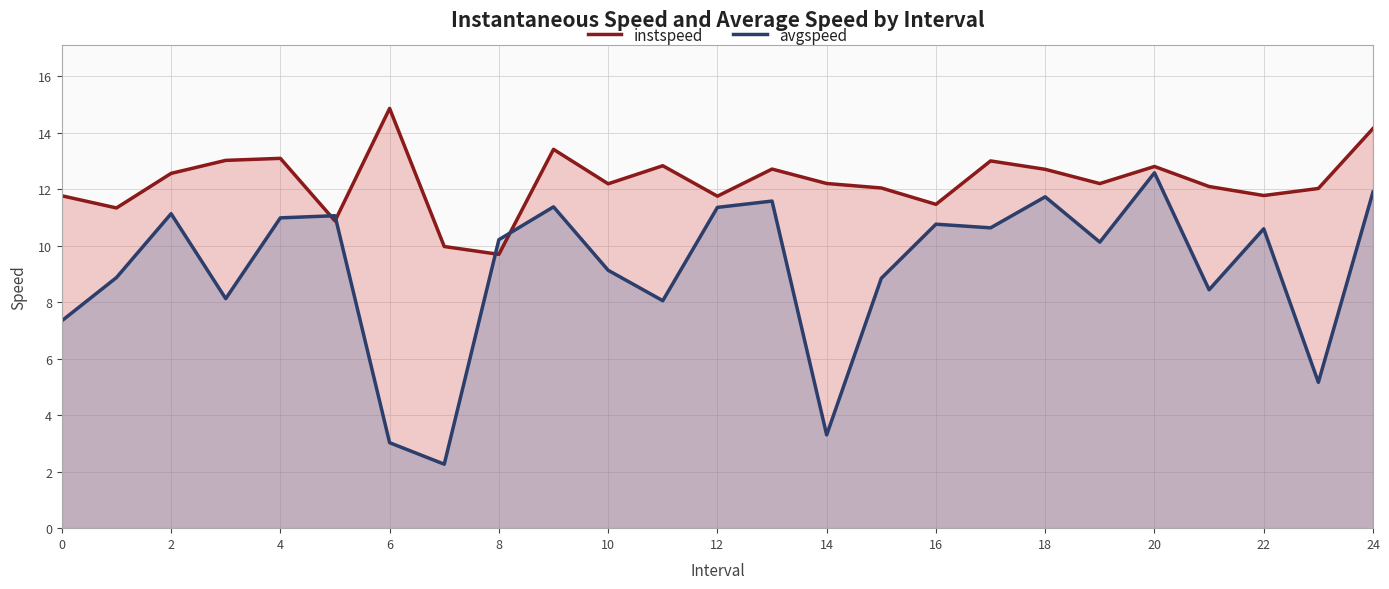

What is the total value across all series at 20?

25.4